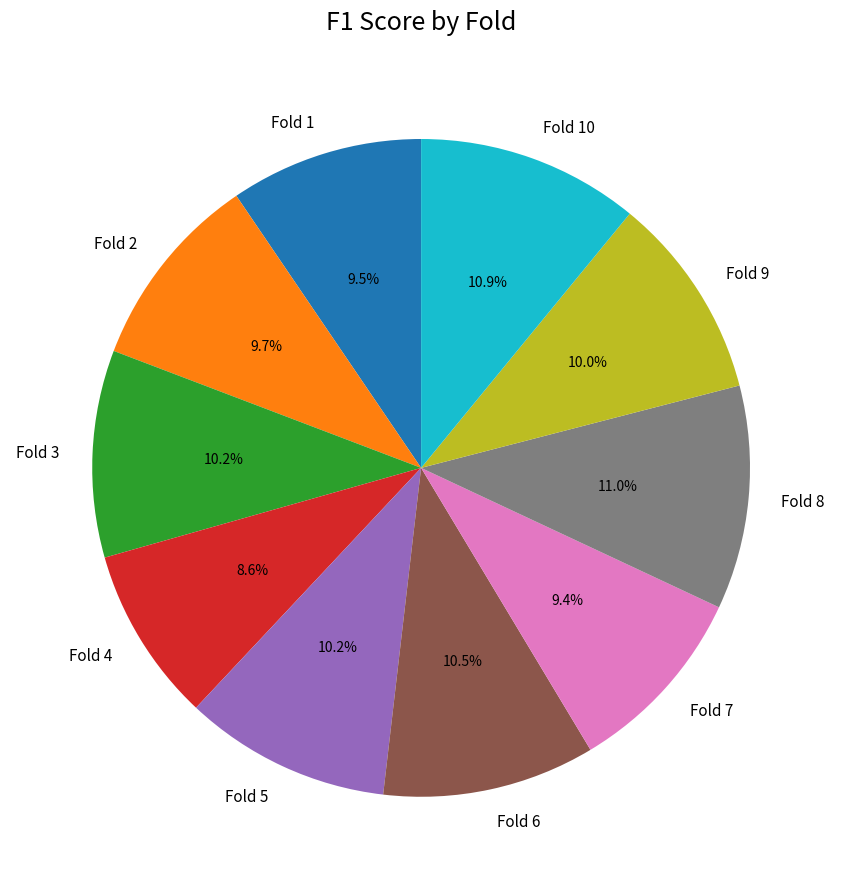

How many segments does this pie chart have?

10